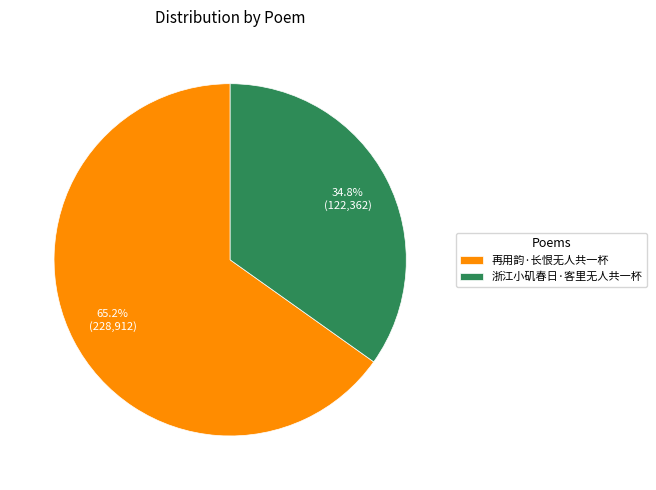

To the nearest percent, what portion does 浙江小矶春日·客里无人共一杯 represent?

35%